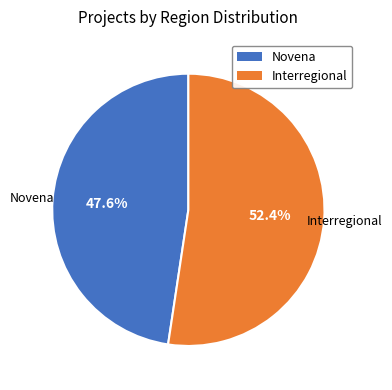

Is the sum of Novena and Interregional greater than half?

Yes